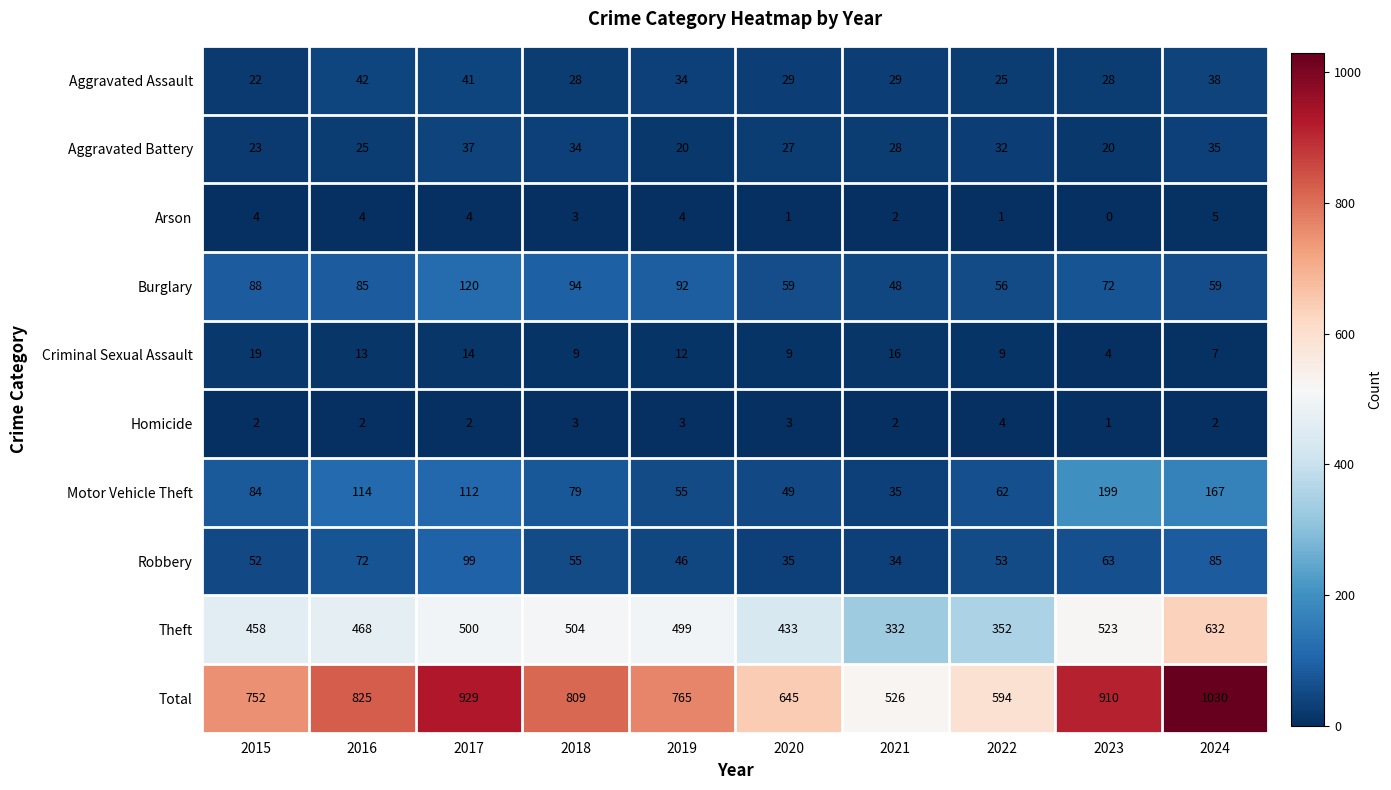

Which series has the largest range (max minus min)?

Total